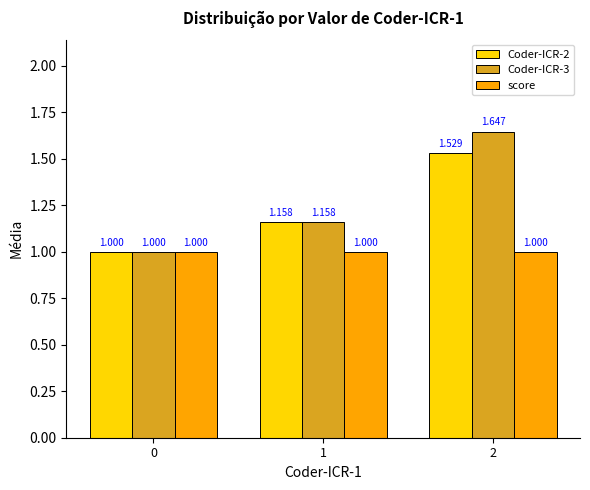

How many distinct data groups are displayed?

3